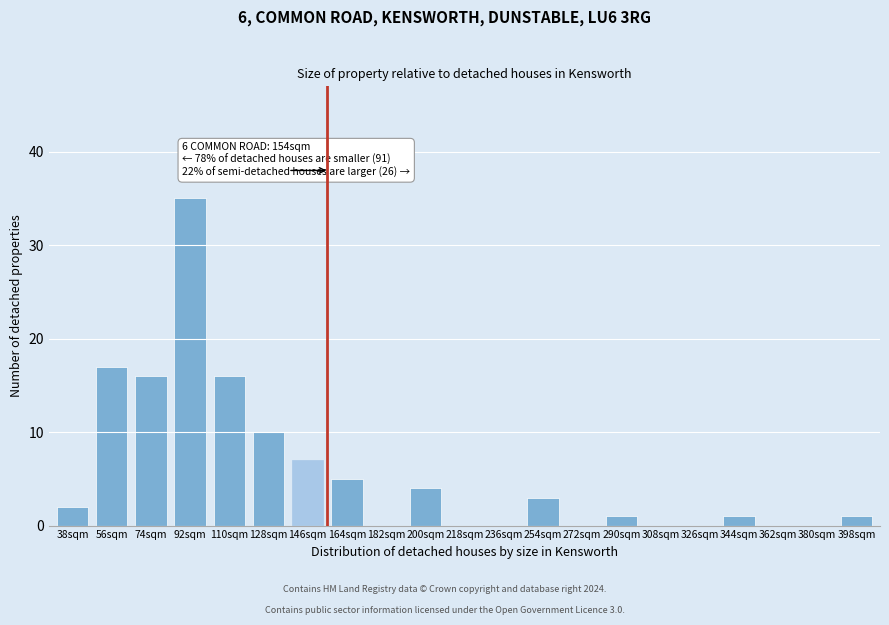

Reading right to left, transcribe all the data shown in this chart.

398sqm=1	380sqm=0	362sqm=0	344sqm=1	326sqm=0	308sqm=0	290sqm=1	272sqm=0	254sqm=3	236sqm=0	218sqm=0	200sqm=4	182sqm=0	164sqm=5	146sqm=7	128sqm=10	110sqm=16	92sqm=35	74sqm=16	56sqm=17	38sqm=2